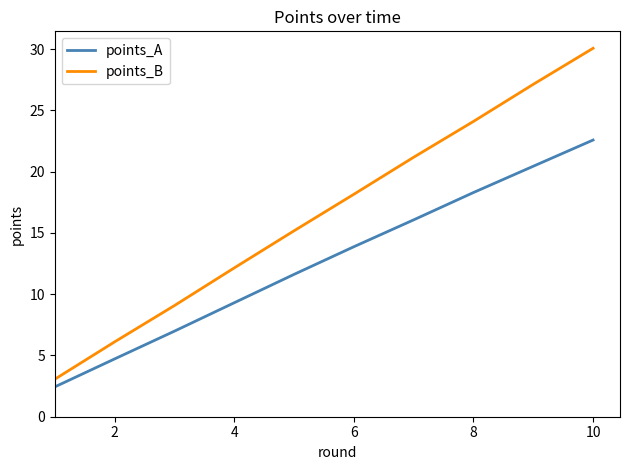

Which series has the largest range (max minus min)?

points_B